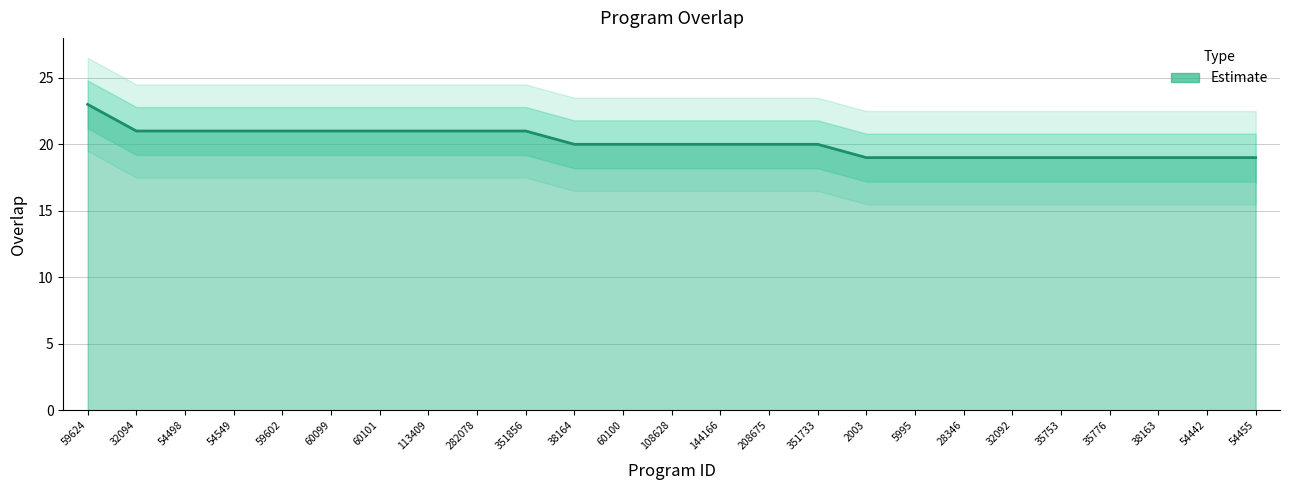

List the labels in order of value, largest first.

59624, 32094, 54498, 54549, 59602, 60099, 60101, 113409, 282078, 351856, 38164, 60100, 108628, 144166, 208675, 351733, 2003, 5995, 28346, 32092, 35753, 35776, 38163, 54442, 54455